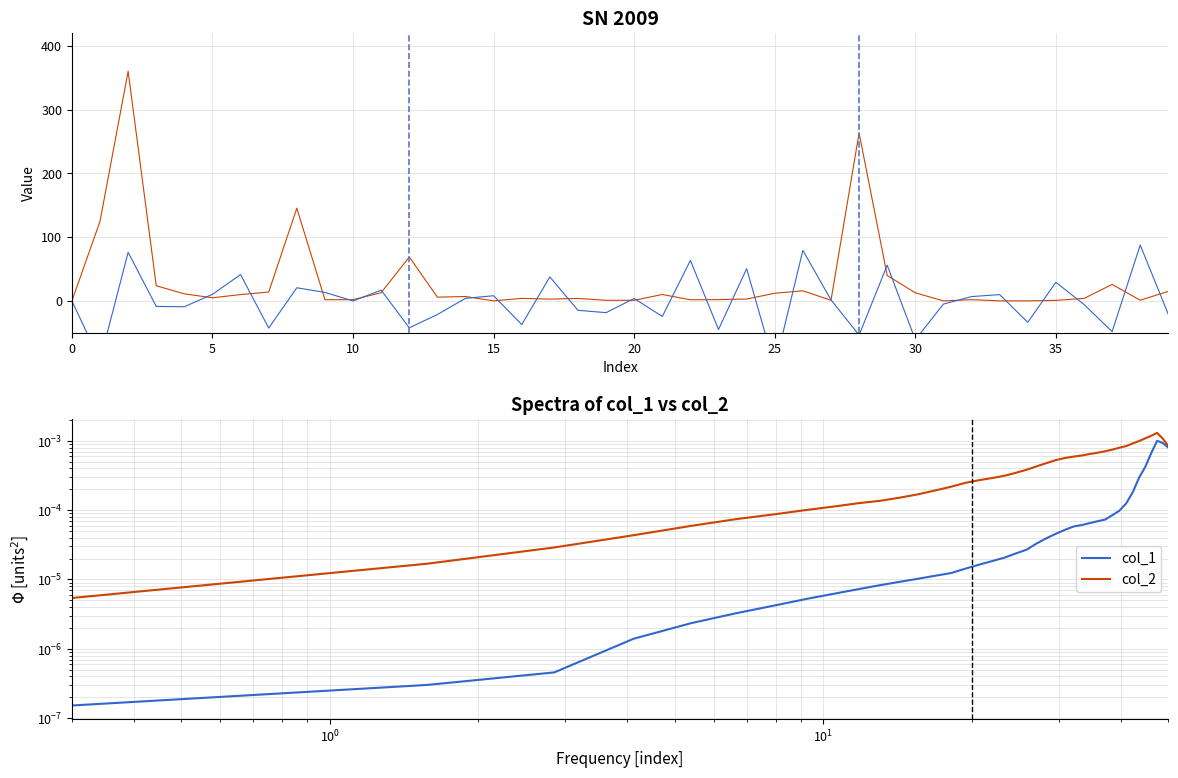

What is the label of the 3rd point from the left?

10